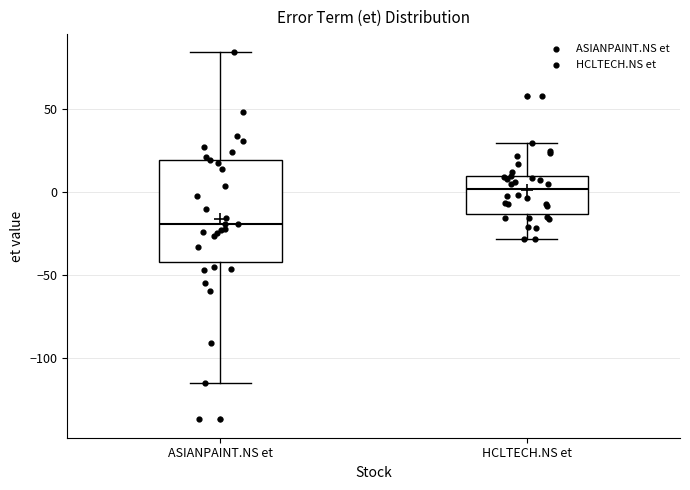

Which box's median line is the lowest?

ASIANPAINT.NS et